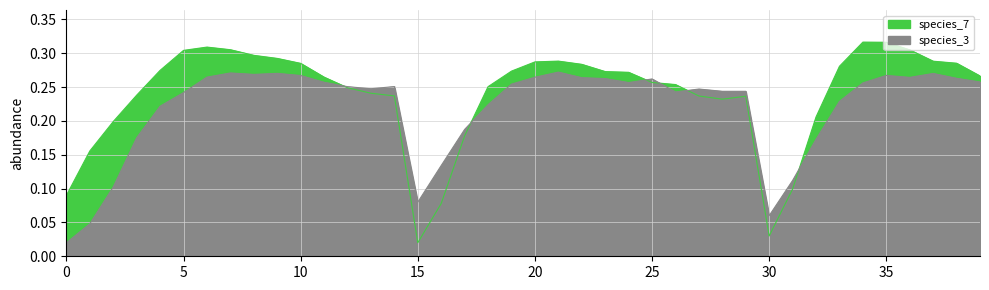

What is the difference between the second highest and minimum values in the species_7 series?

0.3